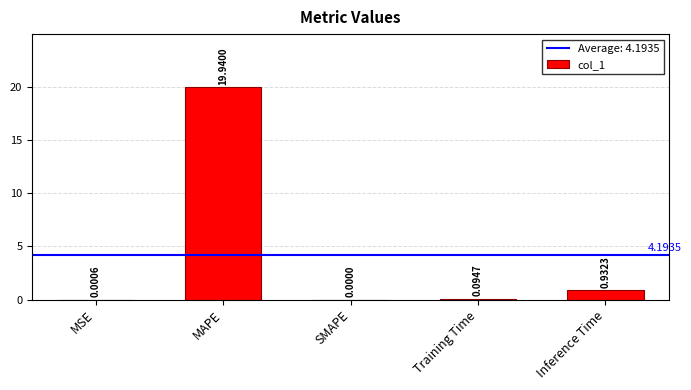

Where is the data nearest to the value 9?

Inference Time